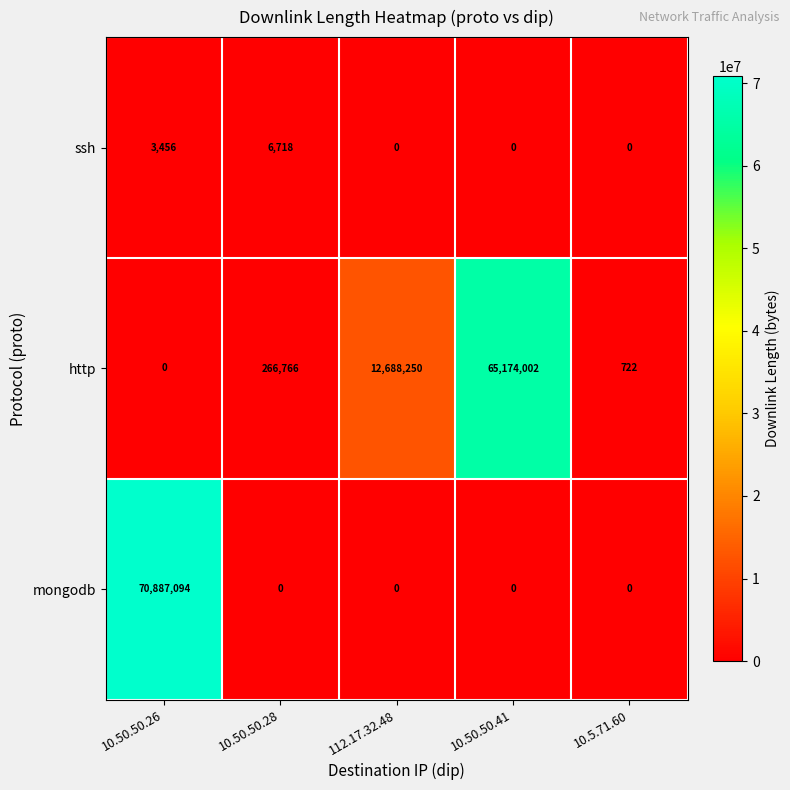

Rank the series by their maximum value, from lowest to highest.

ssh, http, mongodb